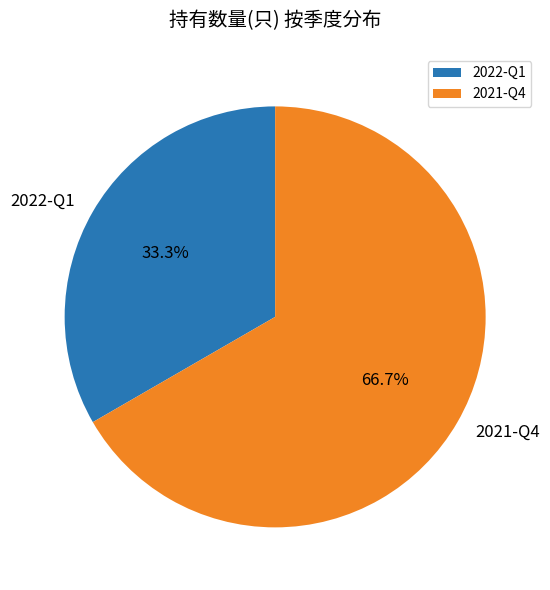

What is the ratio of the value at 2021-Q4 to the value at 2022-Q1?

2.0